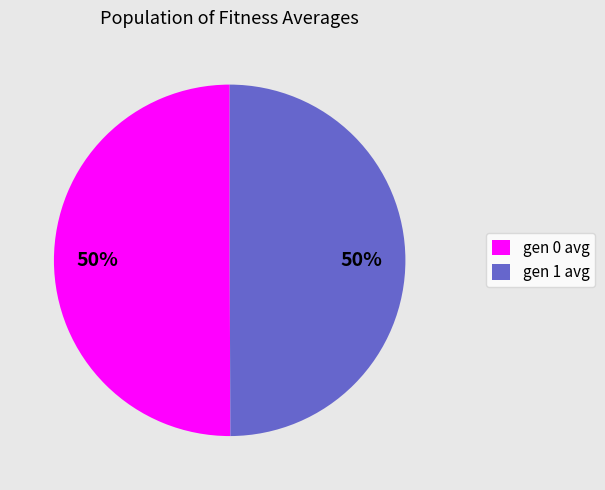

Combined, do gen 0 avg and gen 1 avg account for over 50%?

Yes